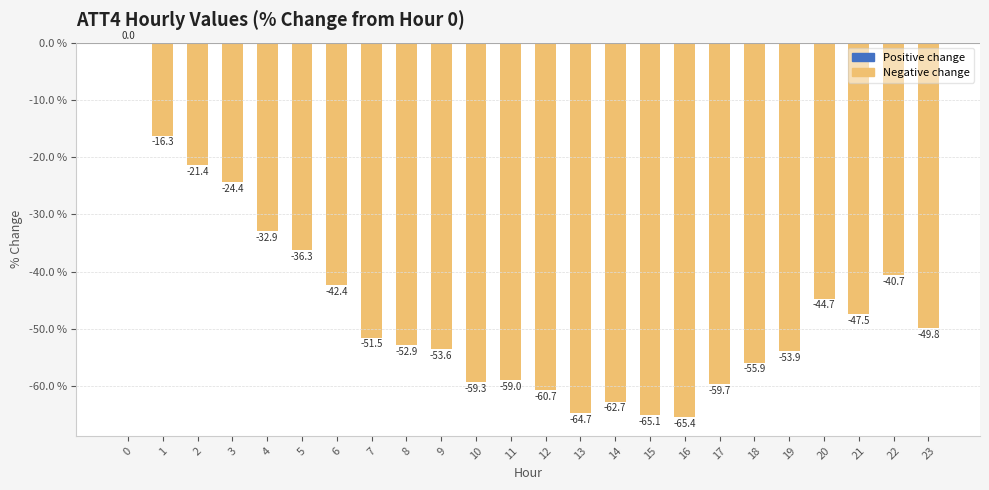

The value at 18 is -55.9. True or false?

True